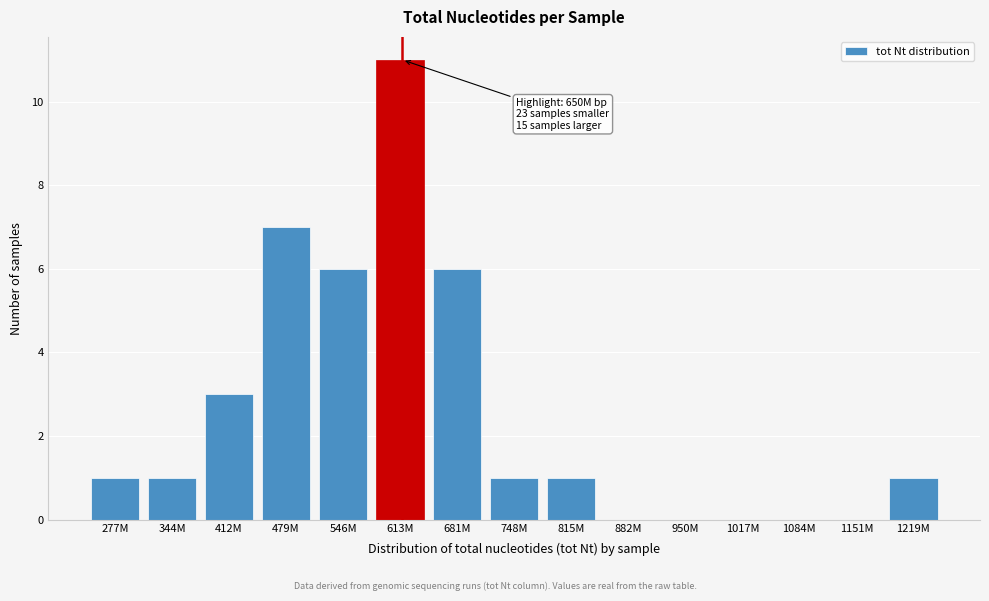

Reading left to right, extract all data points from this chart.

277M=1	344M=1	412M=3	479M=7	546M=6	613M=11	681M=6	748M=1	815M=1	882M=0	950M=0	1017M=0	1084M=0	1151M=0	1219M=1